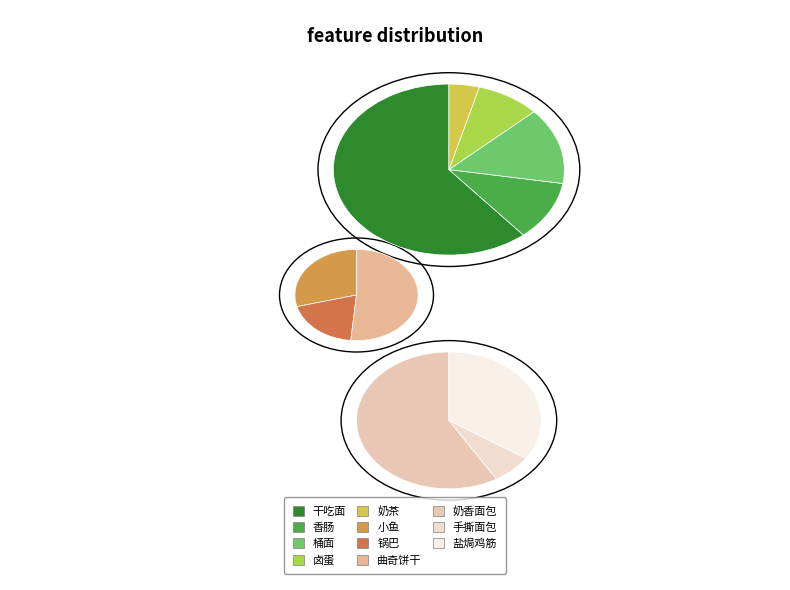

To the nearest percent, what percentage of the pie is 卤蛋?

5%